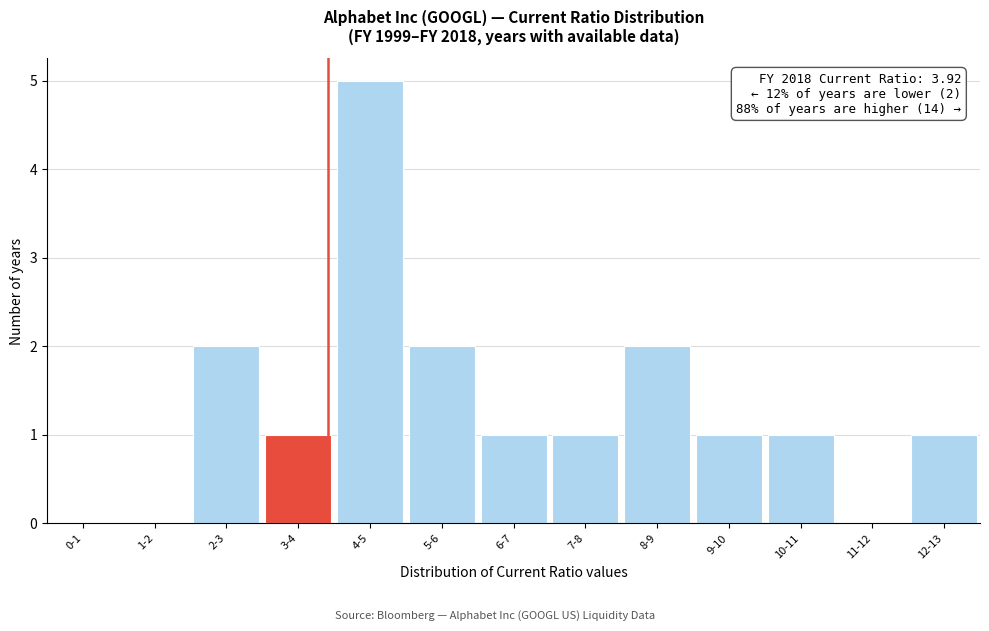

Reading right to left, extract all data points from this chart.

12-13=1	11-12=0	10-11=1	9-10=1	8-9=2	7-8=1	6-7=1	5-6=2	4-5=5	3-4=1	2-3=2	1-2=0	0-1=0